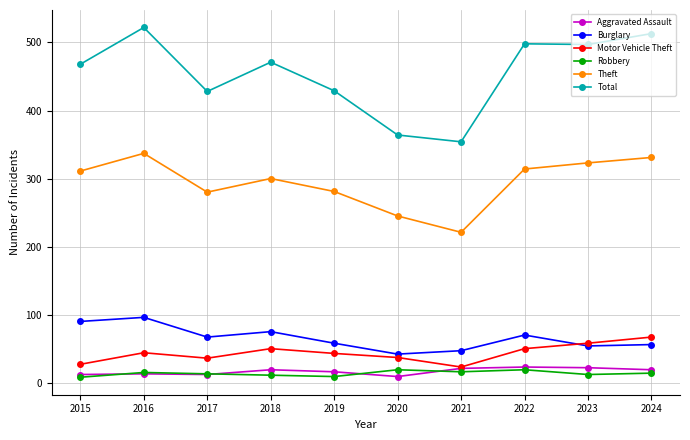

True or false: Burglary and Theft cross at least once.

False